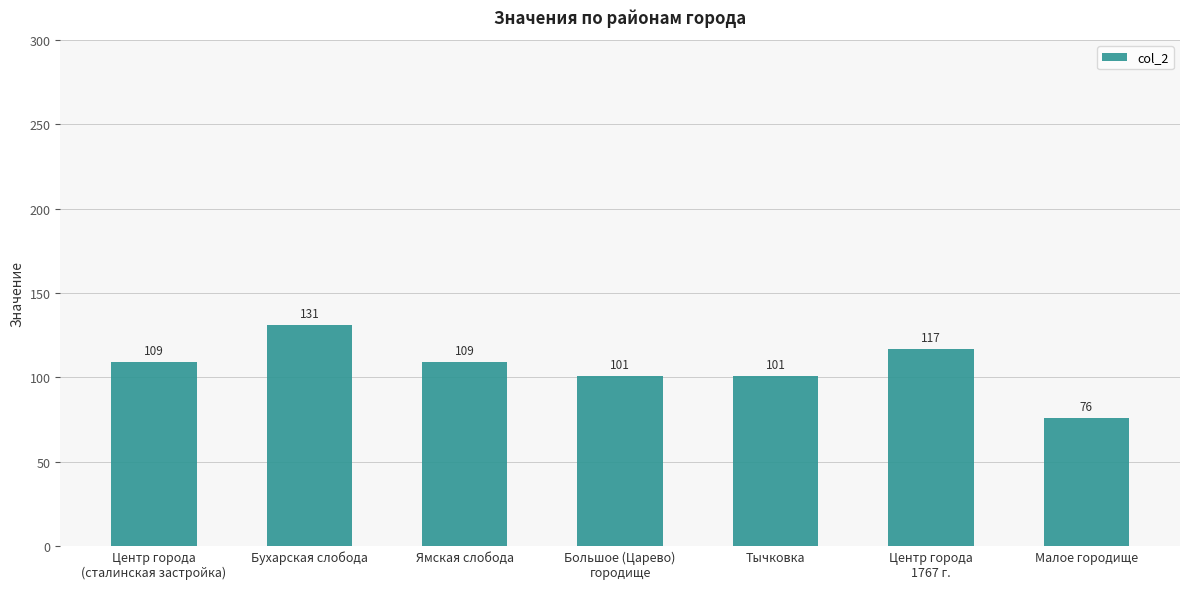

Does the chart contain stacked bars?

No